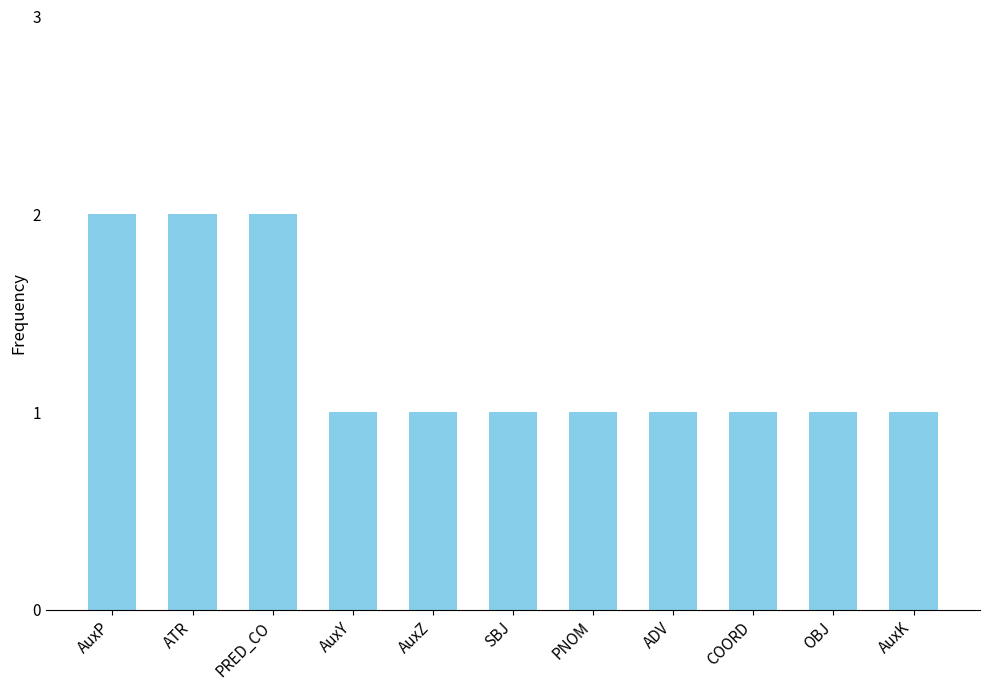

What is the value of the 7th bar from the left?

1